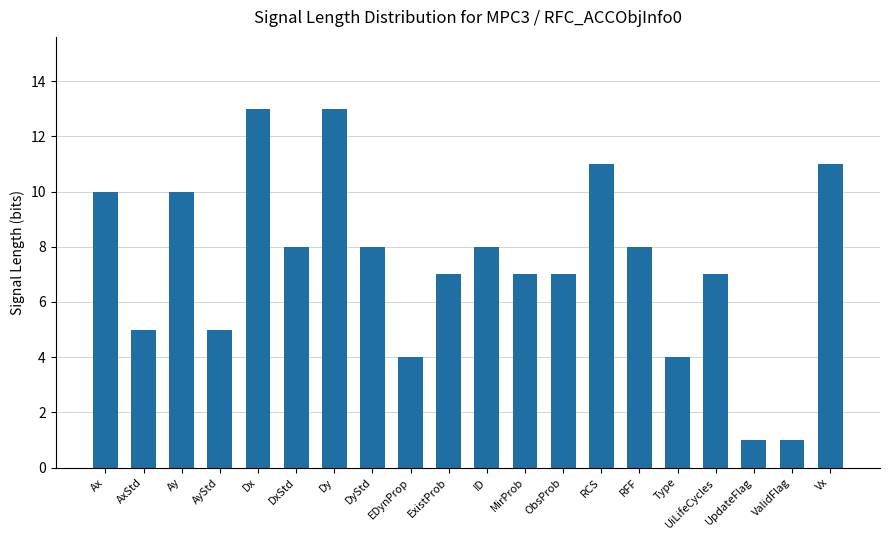

What is the ratio of the value at AyStd to the value at Ax?

0.5